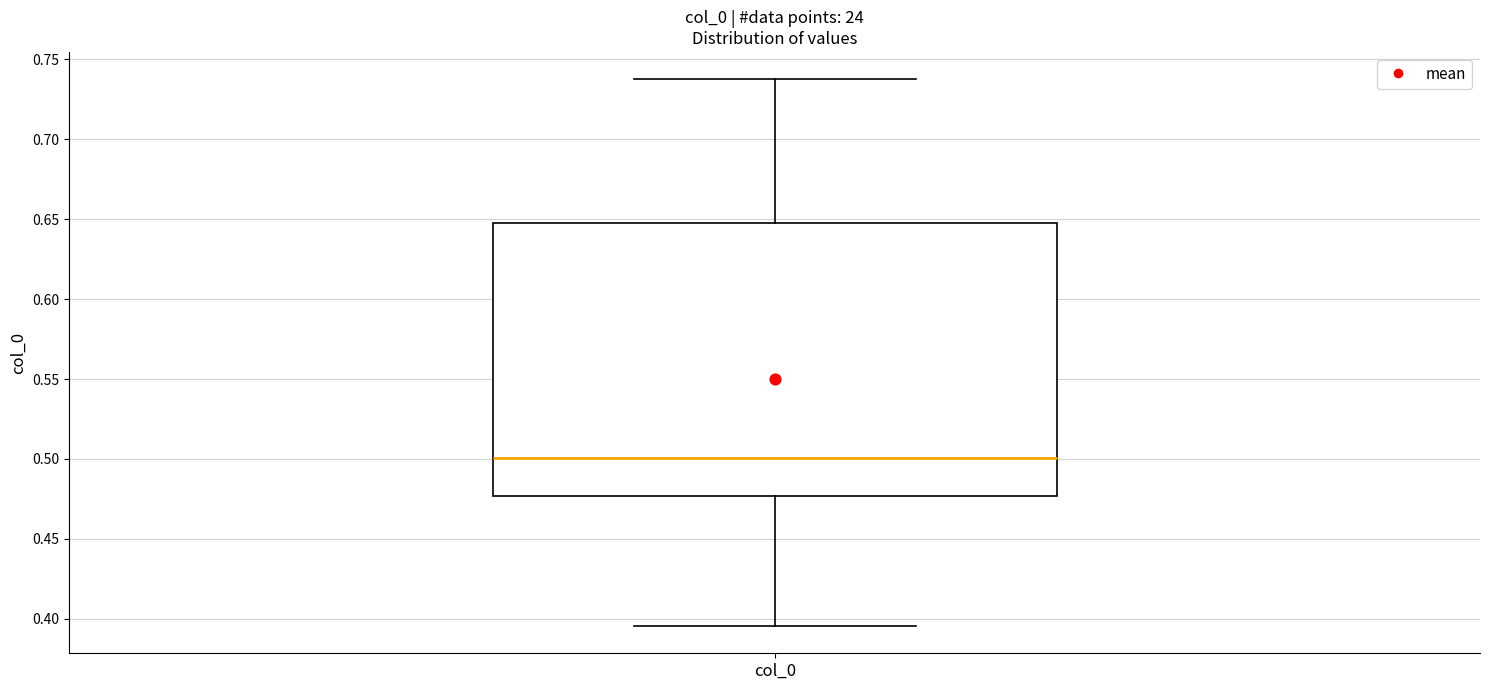

Where does the median line of the box for col_0 sit on the y-axis? The values are not printed on the chart, so give them approximately, as read against the axis.

0.500